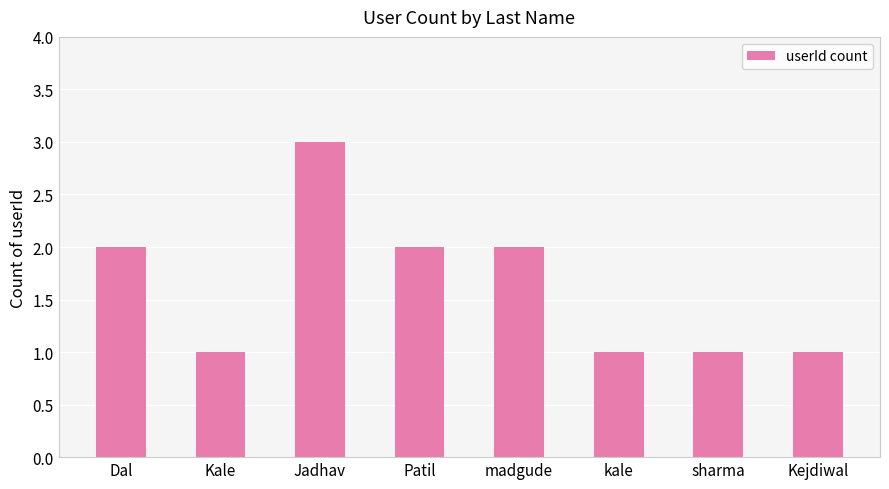

Count the values in the range 1 to 2.

7